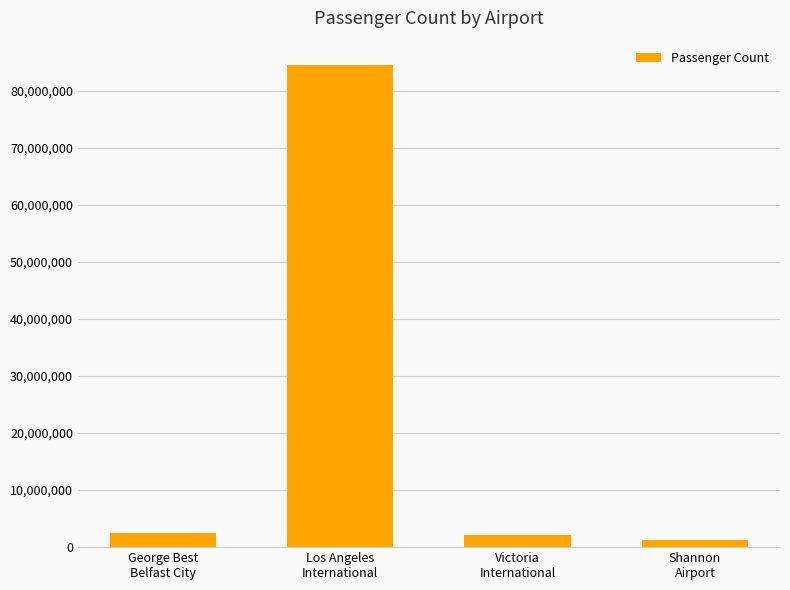

What is the sum of the values at Shannon
Airport and Victoria
International?

3334766